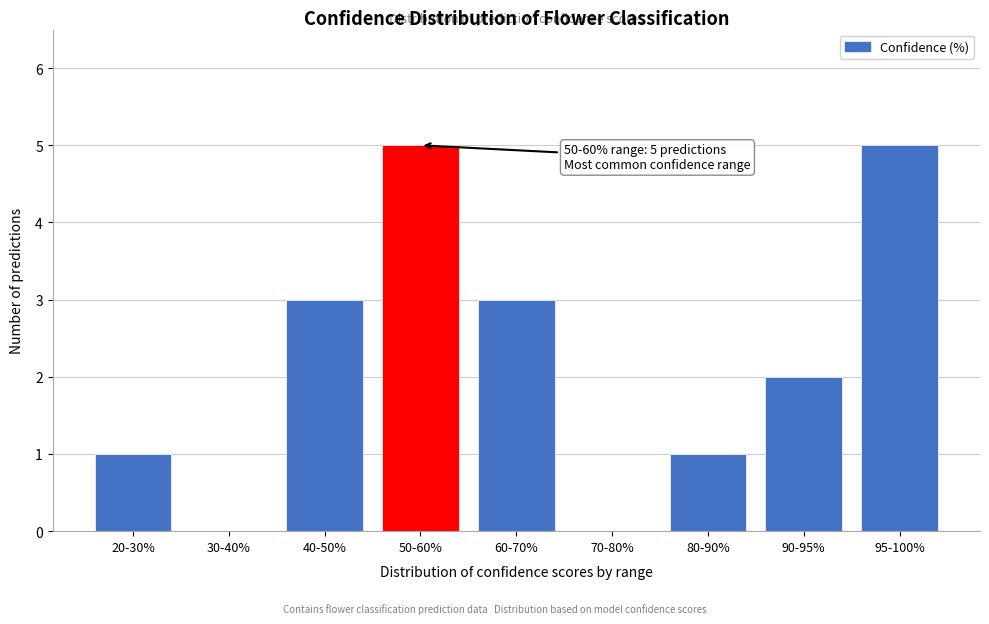

Reading left to right, transcribe all the data shown in this chart.

20-30%=1	30-40%=0	40-50%=3	50-60%=5	60-70%=3	70-80%=0	80-90%=1	90-95%=2	95-100%=5